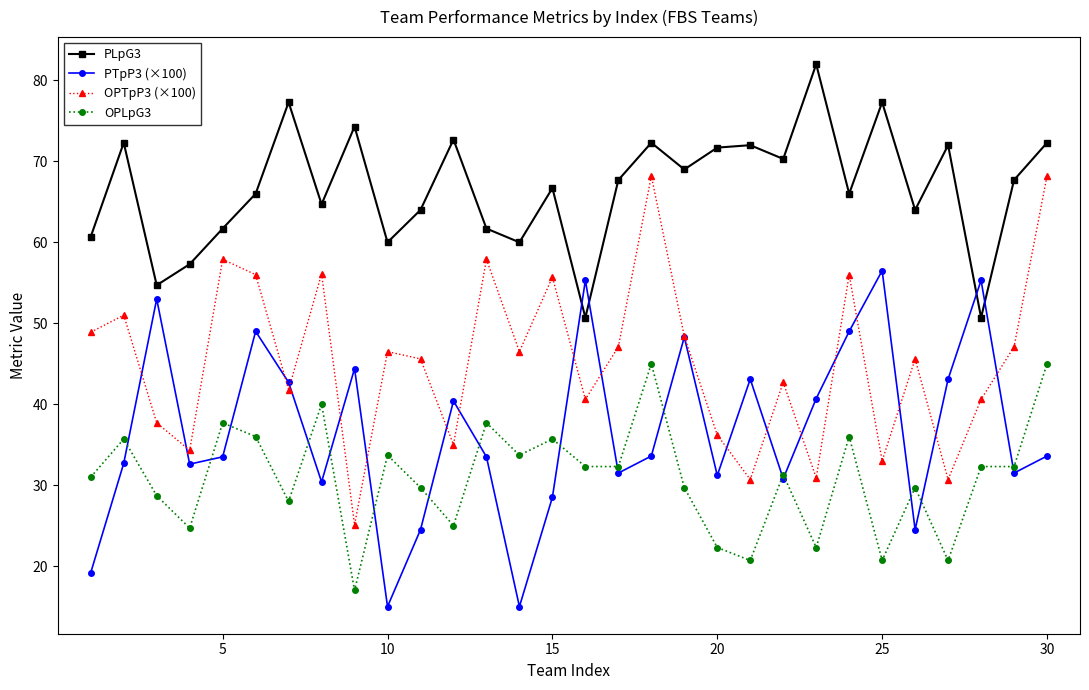

What is the difference between the second highest and minimum values in the OPTpP3 (×100) series?

43.1